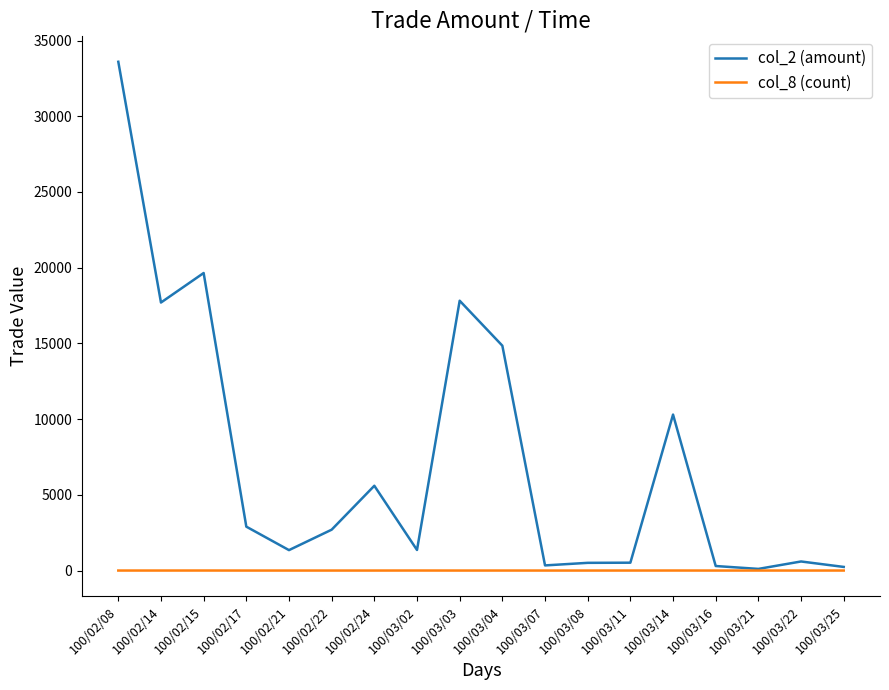

List the series in order of their overall mean, highest first.

col_2 (amount), col_8 (count)